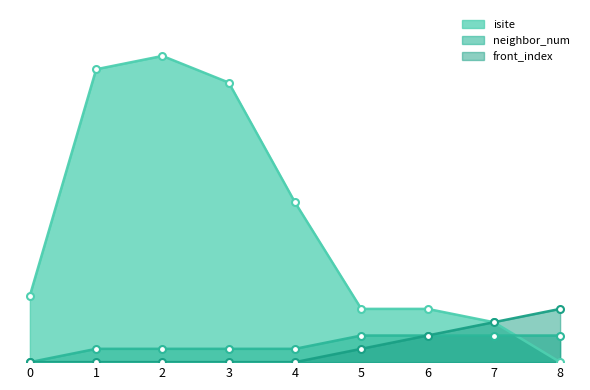

The isite series shows 2 at 0. True or false?

False